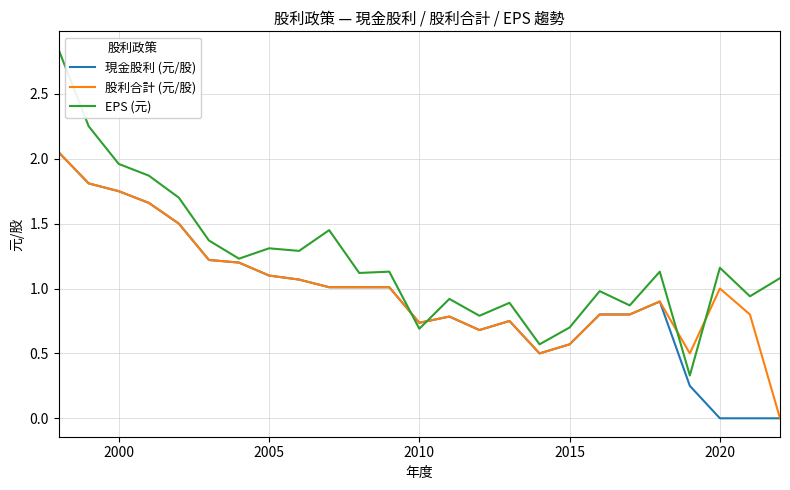

Which series has the widest spread of values?

EPS (元)